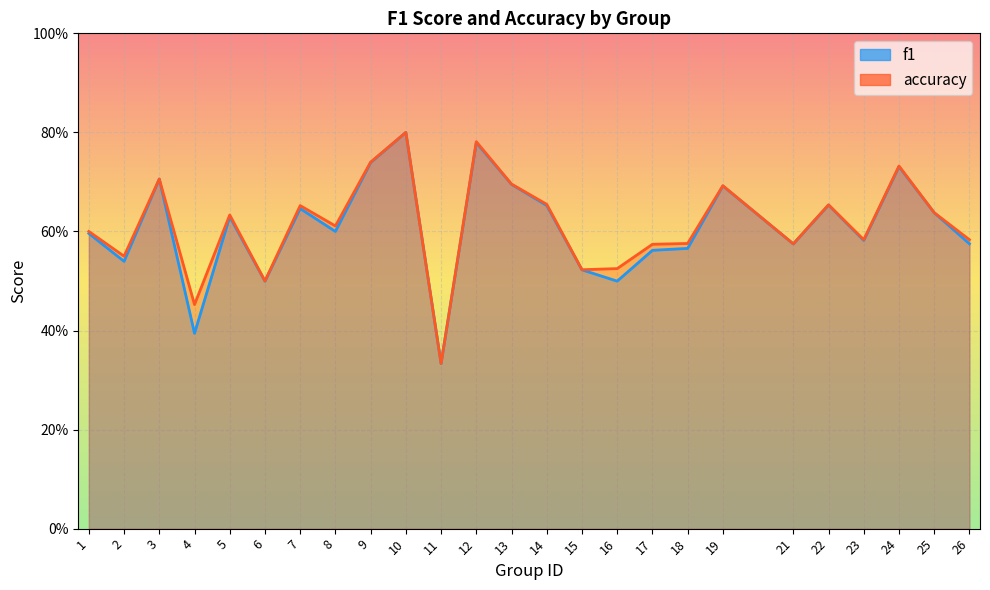

What is the sum of all accuracy values?

15.4